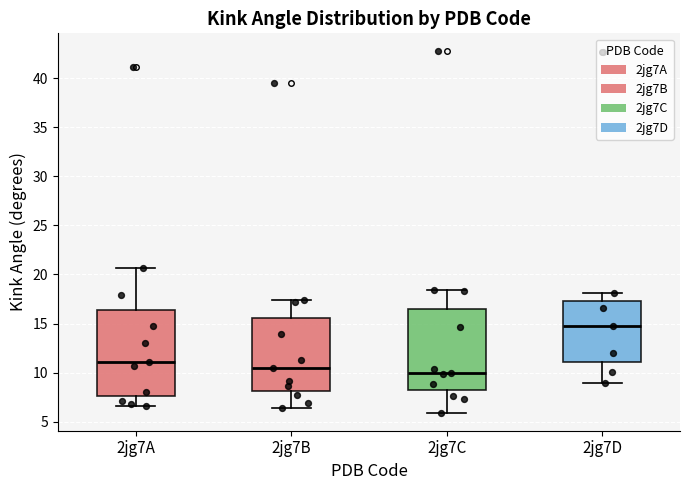

Reading left to right, transcribe this box plot: for each box, give where its median line is, the range the box spans, and where its two whiskers end, as read against the y-axis. The values are not printed on the chart, so give them approximately, as read against the axis.

2jg7A: median 11.0, box 7.5 to 16.5, whiskers 6.5 to 20.5
2jg7B: median 10.5, box 8.0 to 15.5, whiskers 6.5 to 17.5
2jg7C: median 10.0, box 8.5 to 16.5, whiskers 6.0 to 18.5
2jg7D: median 14.5, box 11.0 to 17.5, whiskers 9.0 to 18.0